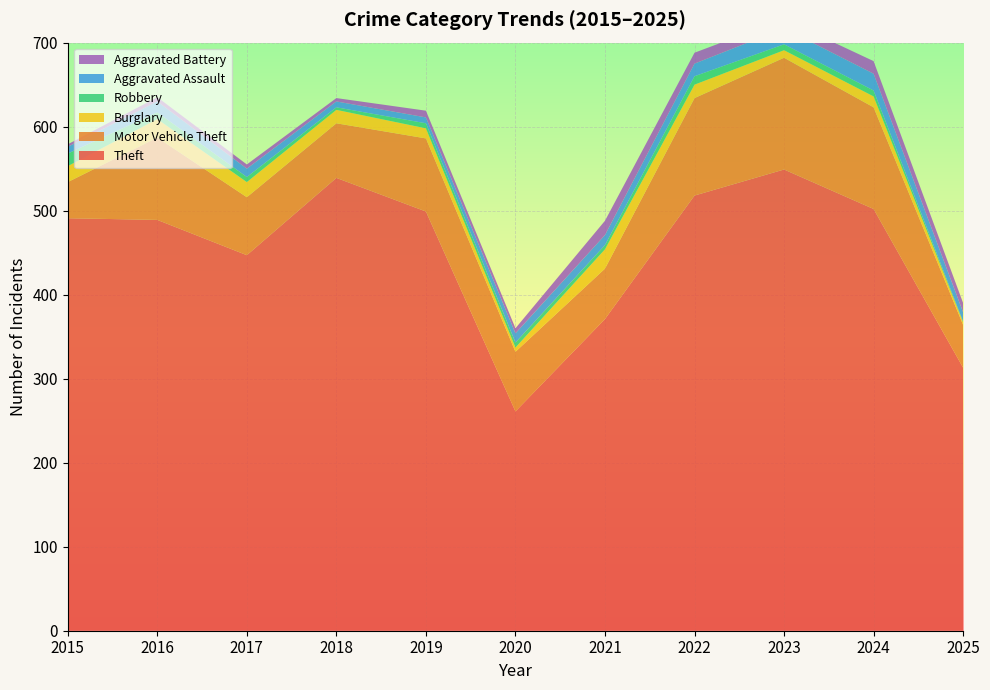

Reading left to right, transcribe all the data shown in this chart.

Theft: 2015=491	2016=489	2017=447	2018=539	2019=499	2020=261	2021=371	2022=518	2023=549	2024=502	2025=313
Motor Vehicle Theft: 2015=43	2016=98	2017=69	2018=65	2019=87	2020=71	2021=60	2022=116	2023=133	2024=121	2025=51
Burglary: 2015=19	2016=22	2017=18	2018=16	2019=12	2020=5	2021=23	2022=16	2023=9	2024=13	2025=3
Robbery: 2015=15	2016=8	2017=6	2018=3	2019=6	2020=6	2021=5	2022=10	2023=7	2024=7	2025=1
Aggravated Assault: 2015=8	2016=13	2017=10	2018=7	2019=7	2020=11	2021=12	2022=15	2023=19	2024=20	2025=11
Aggravated Battery: 2015=3	2016=5	2017=5	2018=4	2019=8	2020=6	2021=17	2022=13	2023=11	2024=15	2025=11